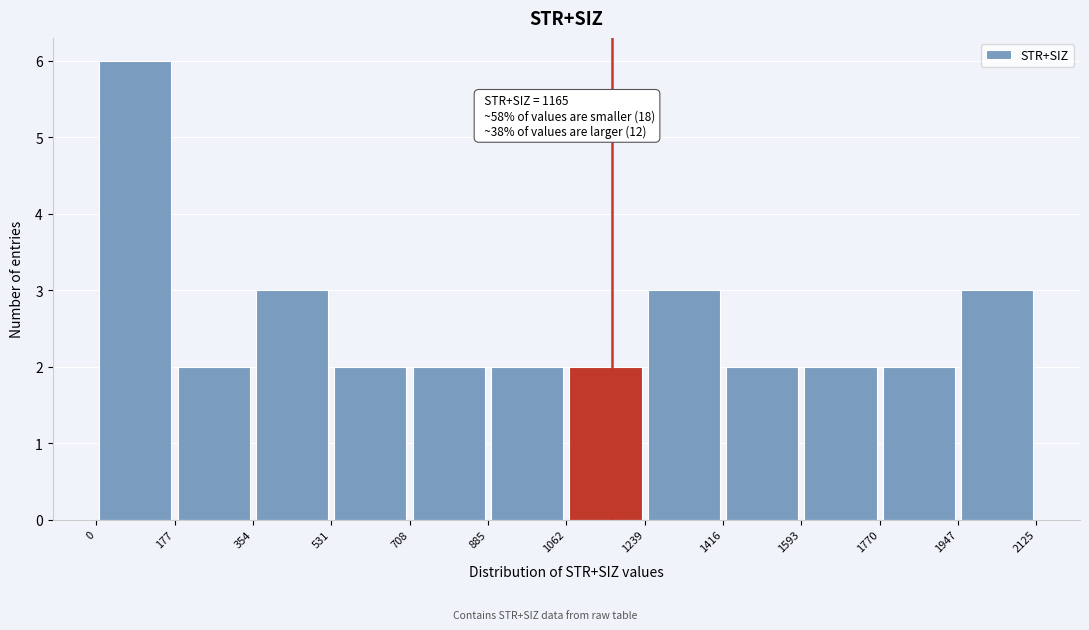

Which range on the x-axis has the tallest bar?

0 to 177